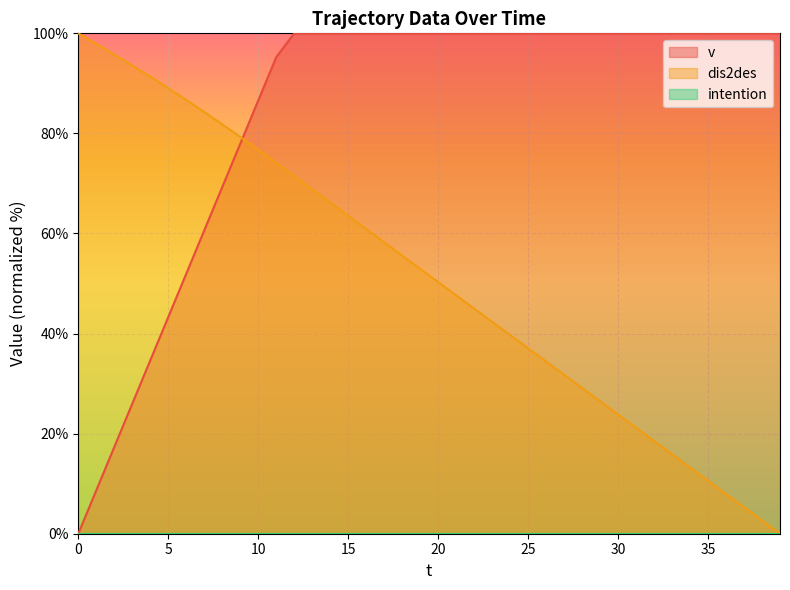

Between 20 and 24, which series saw the biggest shift?

dis2des